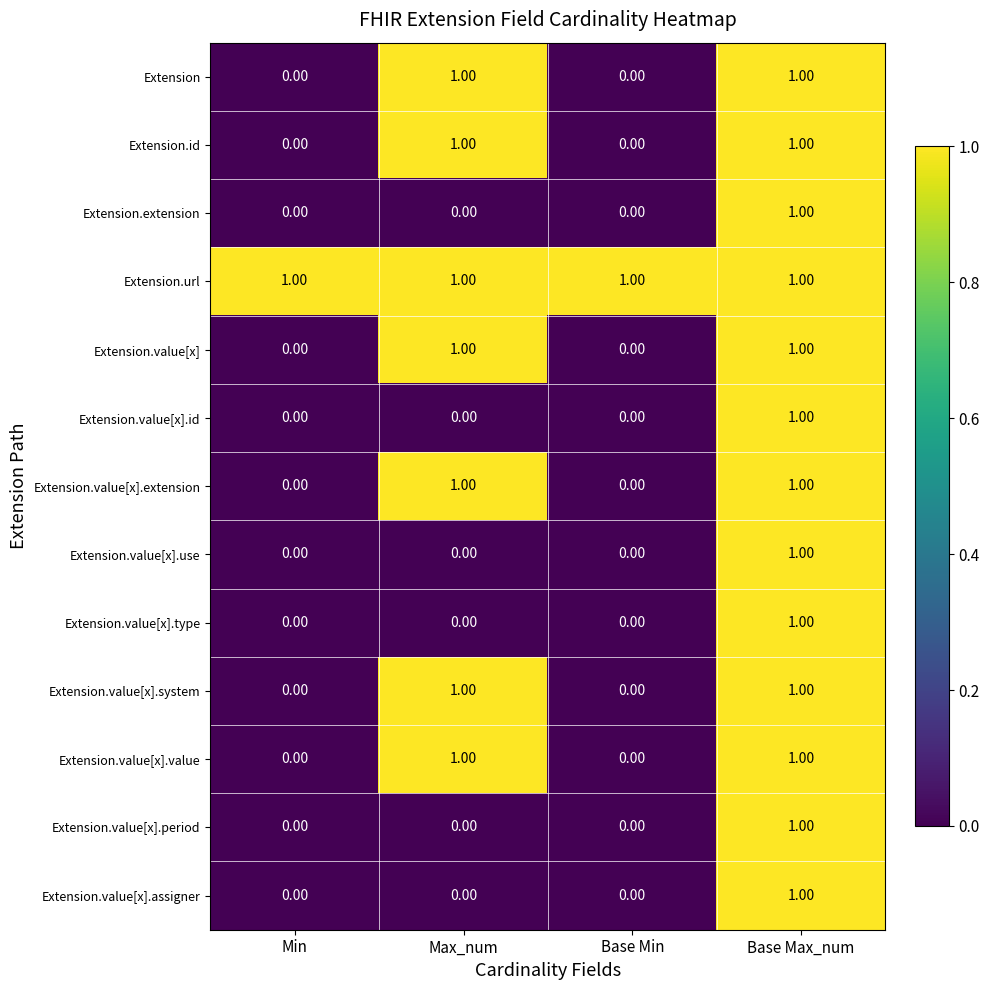

Is the value of Extension.value[x] at Max_num greater than the value of Extension.value[x].id at Max_num?

Yes